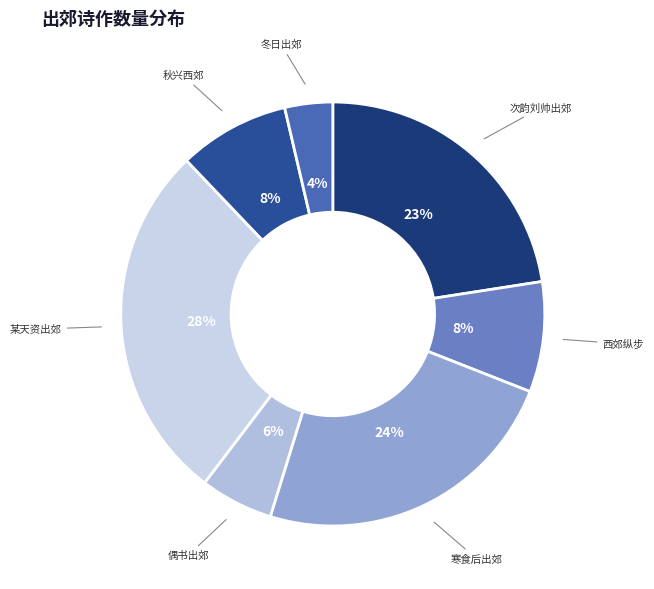

To the nearest percent, what is the average slice percentage?

14%